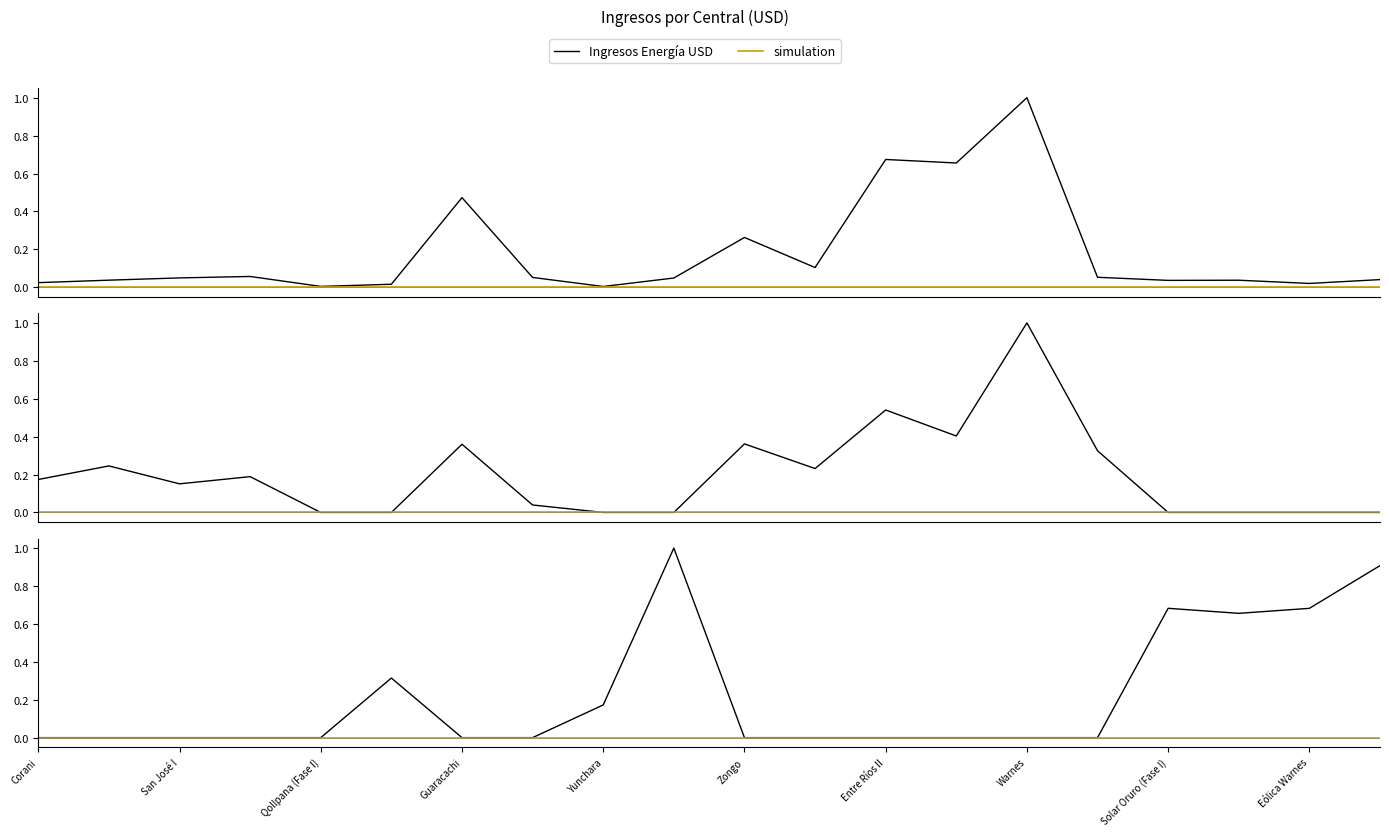

Is it true that Ingresos Energía USD equals 0.0 at Guaracachi?

False